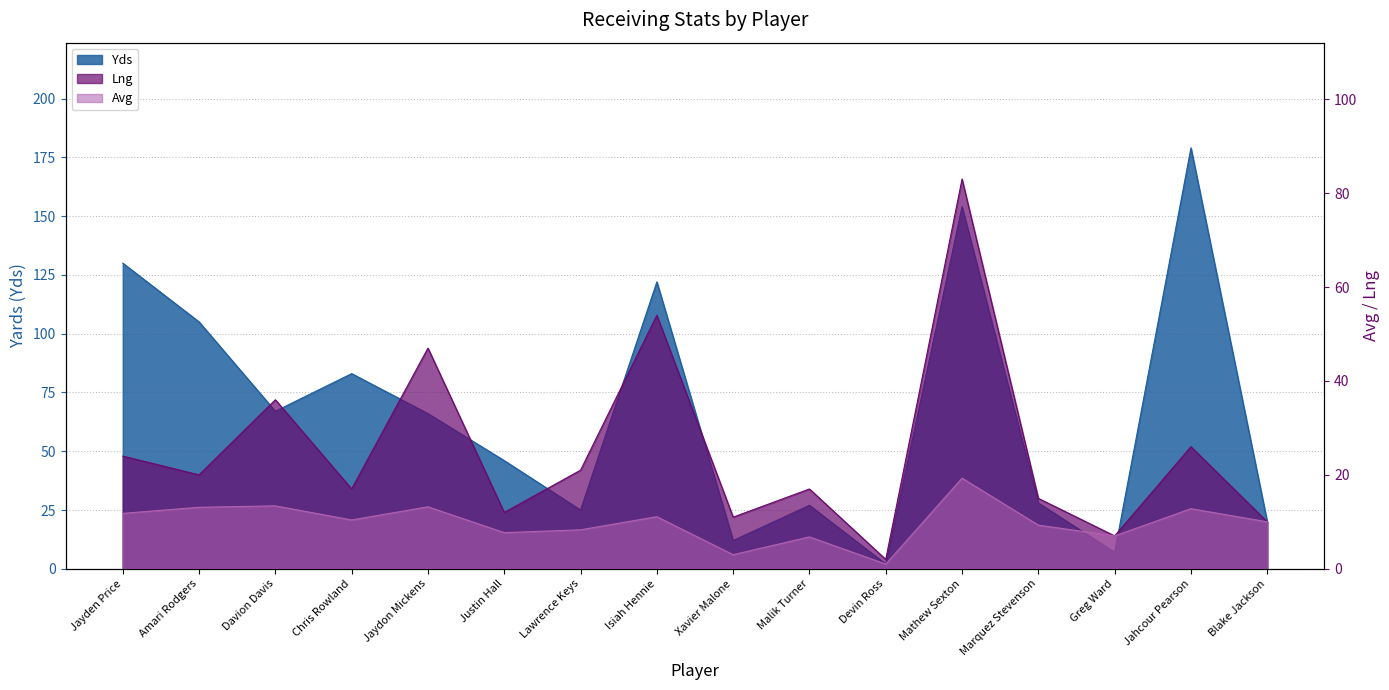

Reading right to left, transcribe all the data shown in this chart.

Yds: Blake Jackson=20.0	Jahcour Pearson=179.0	Greg Ward=7.0	Marquez Stevenson=28.0	Mathew Sexton=154.0	Devin Ross=2.0	Malik Turner=27.0	Xavier Malone=12.0	Isiah Hennie=122.0	Lawrence Keys=25.0	Justin Hall=46.0	Jaydon Mickens=66.0	Chris Rowland=83.0	Davion Davis=67.0	Amari Rodgers=105.0	Jayden Price=130.0
Avg: Blake Jackson=10.0	Jahcour Pearson=12.8	Greg Ward=7.0	Marquez Stevenson=9.3	Mathew Sexton=19.3	Devin Ross=1.0	Malik Turner=6.8	Xavier Malone=3.0	Isiah Hennie=11.1	Lawrence Keys=8.3	Justin Hall=7.7	Jaydon Mickens=13.2	Chris Rowland=10.4	Davion Davis=13.4	Amari Rodgers=13.1	Jayden Price=11.8
Lng: Blake Jackson=10.0	Jahcour Pearson=26.0	Greg Ward=7.0	Marquez Stevenson=15.0	Mathew Sexton=83.0	Devin Ross=2.0	Malik Turner=17.0	Xavier Malone=11.0	Isiah Hennie=54.0	Lawrence Keys=21.0	Justin Hall=12.0	Jaydon Mickens=47.0	Chris Rowland=17.0	Davion Davis=36.0	Amari Rodgers=20.0	Jayden Price=24.0